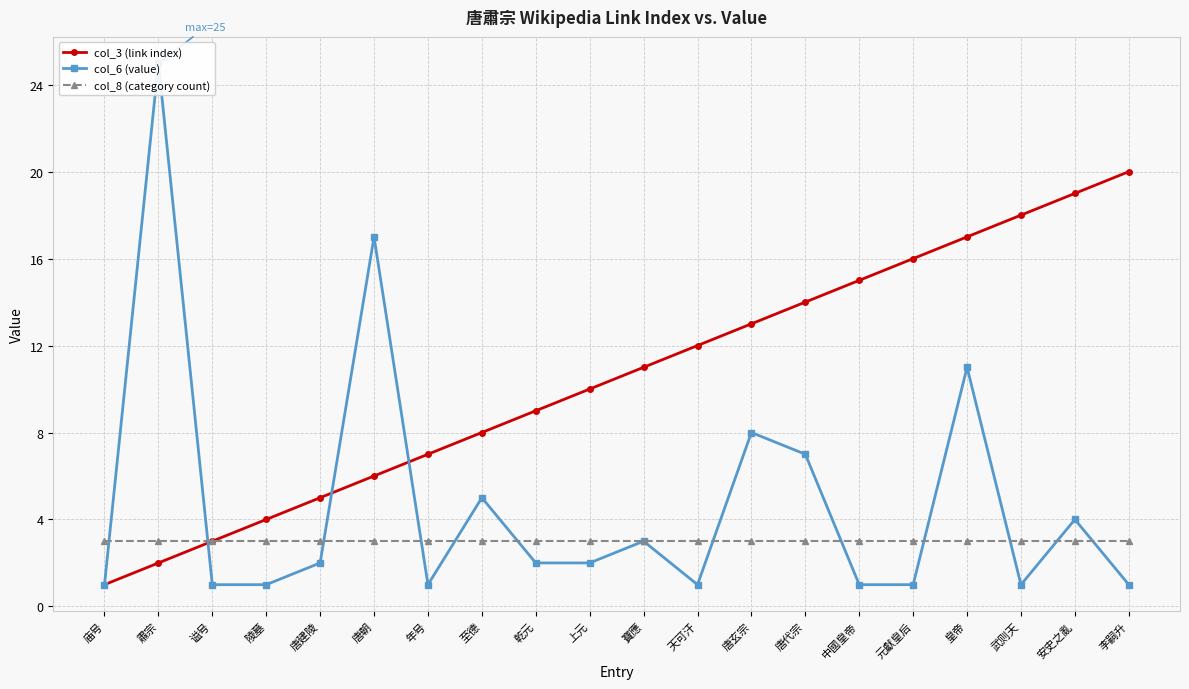

List the series in order of their overall mean, lowest first.

col_8 (category count), col_6 (value), col_3 (link index)